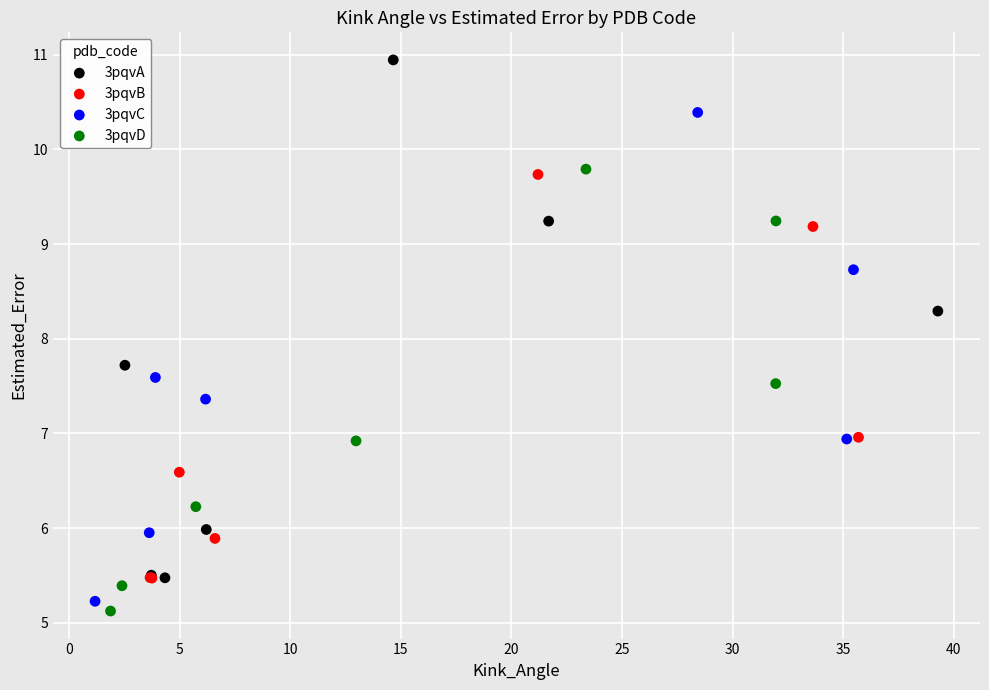

Which series has the largest Y range (max minus min)?

3pqvA